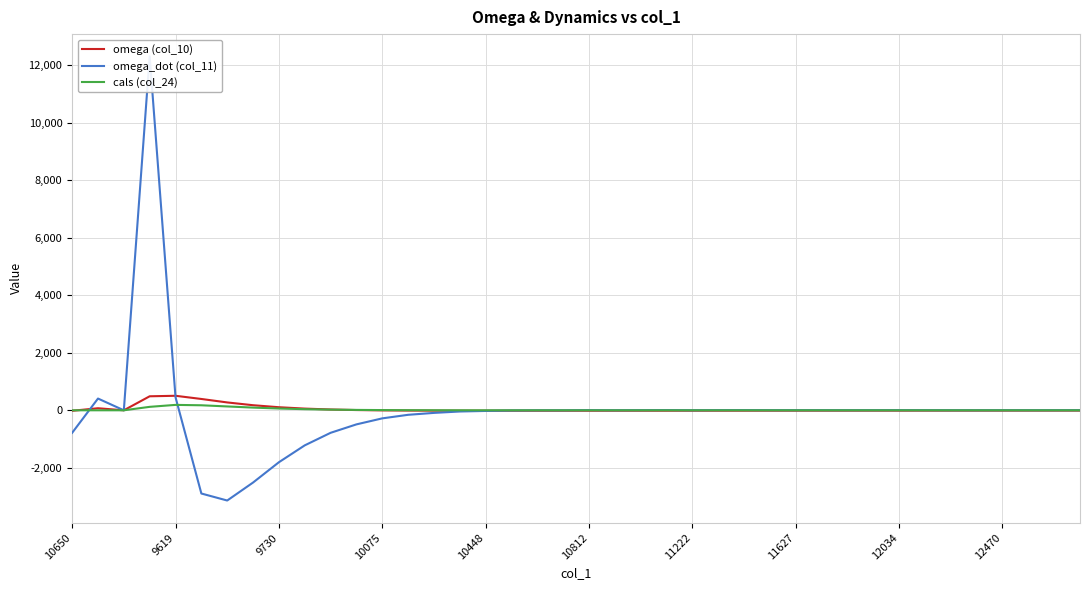

What is the maximum value for omega (col_10)?

504.5